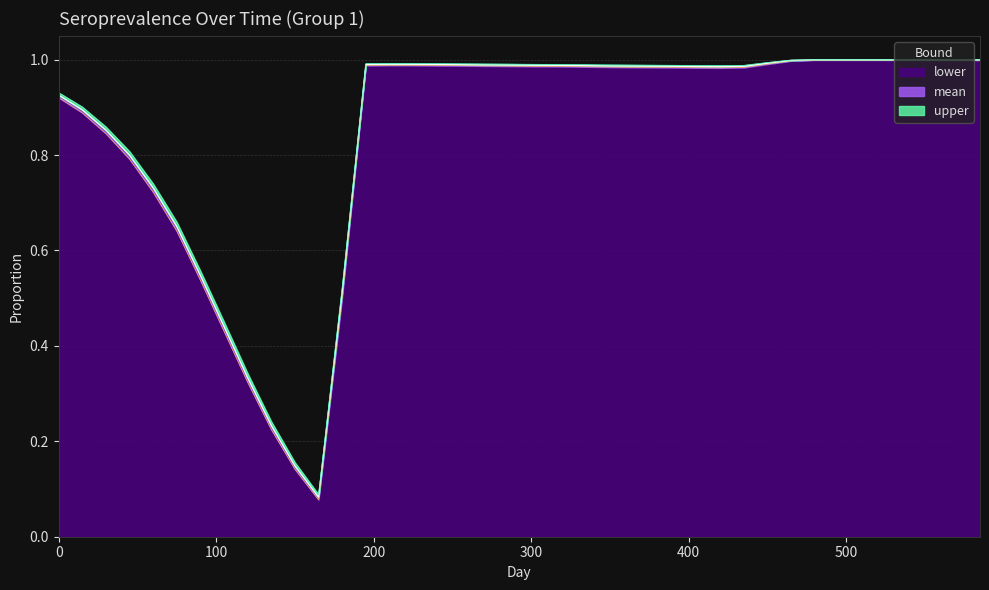

What are all the series names shown in the legend?

lower, mean, upper